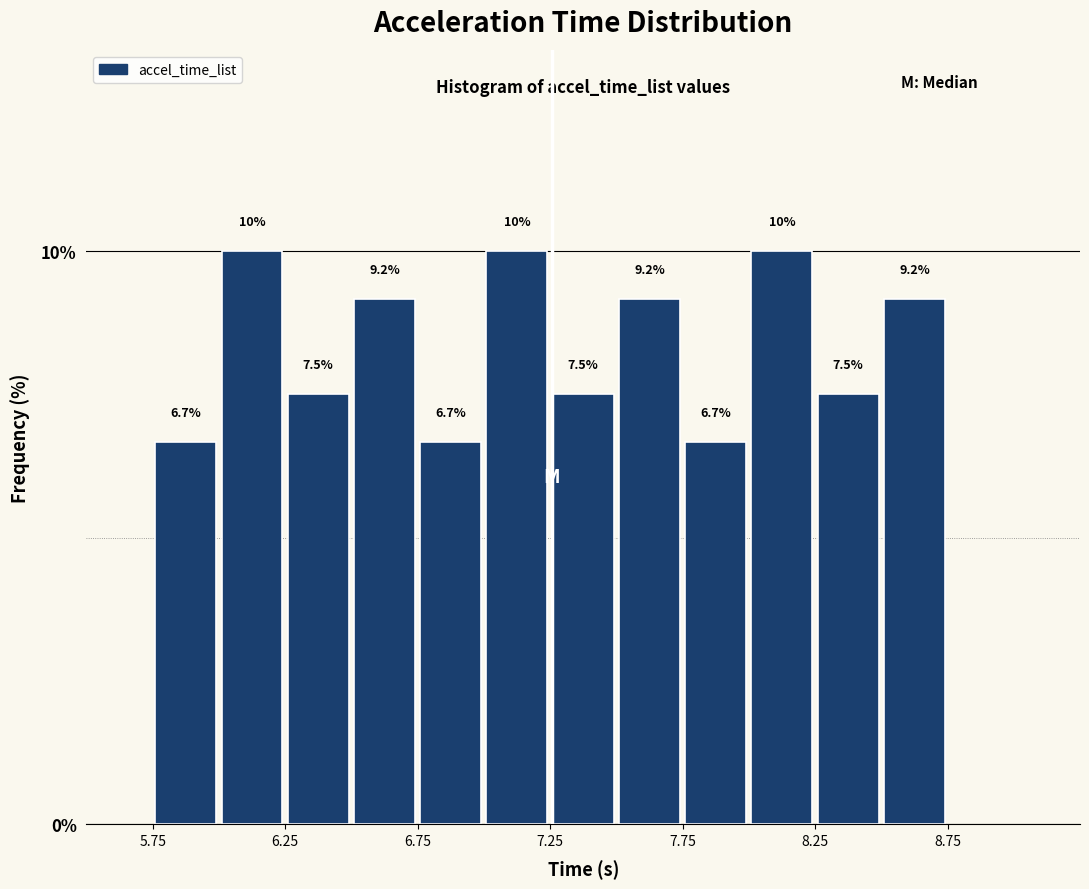

What is the height of the bar covering 5.75 to 6.00 on the x-axis?

6.7